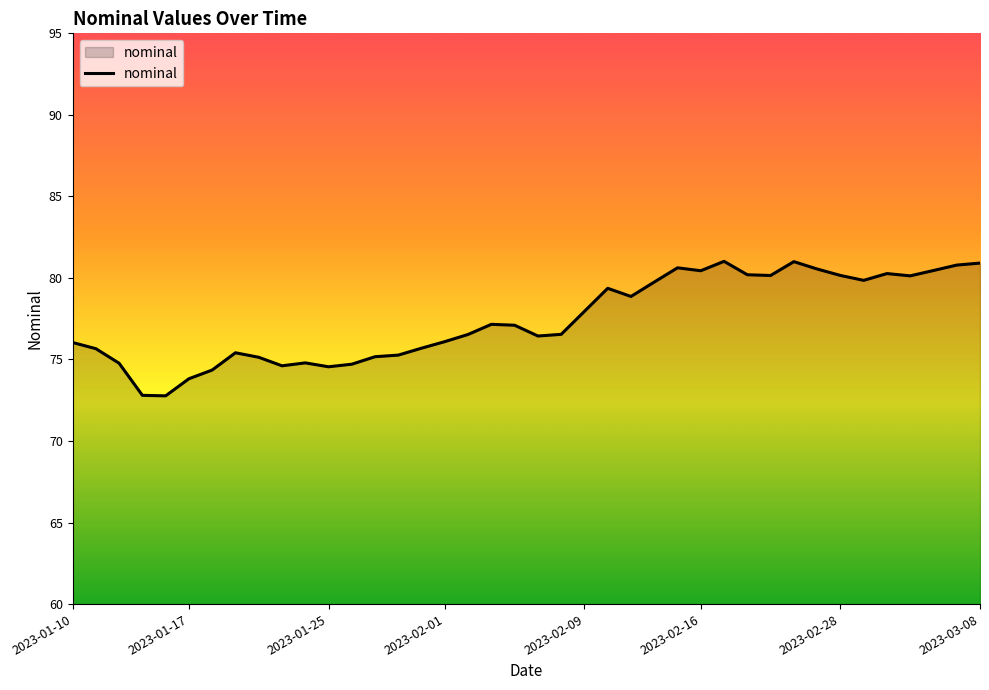

What is the difference between the maximum and minimum values?

8.2